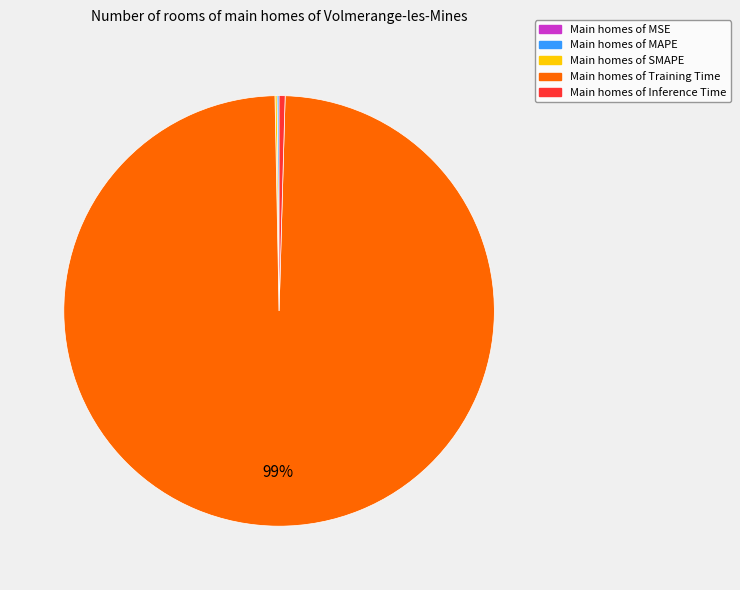

Is there any slice that represents more than half of the pie?

Yes